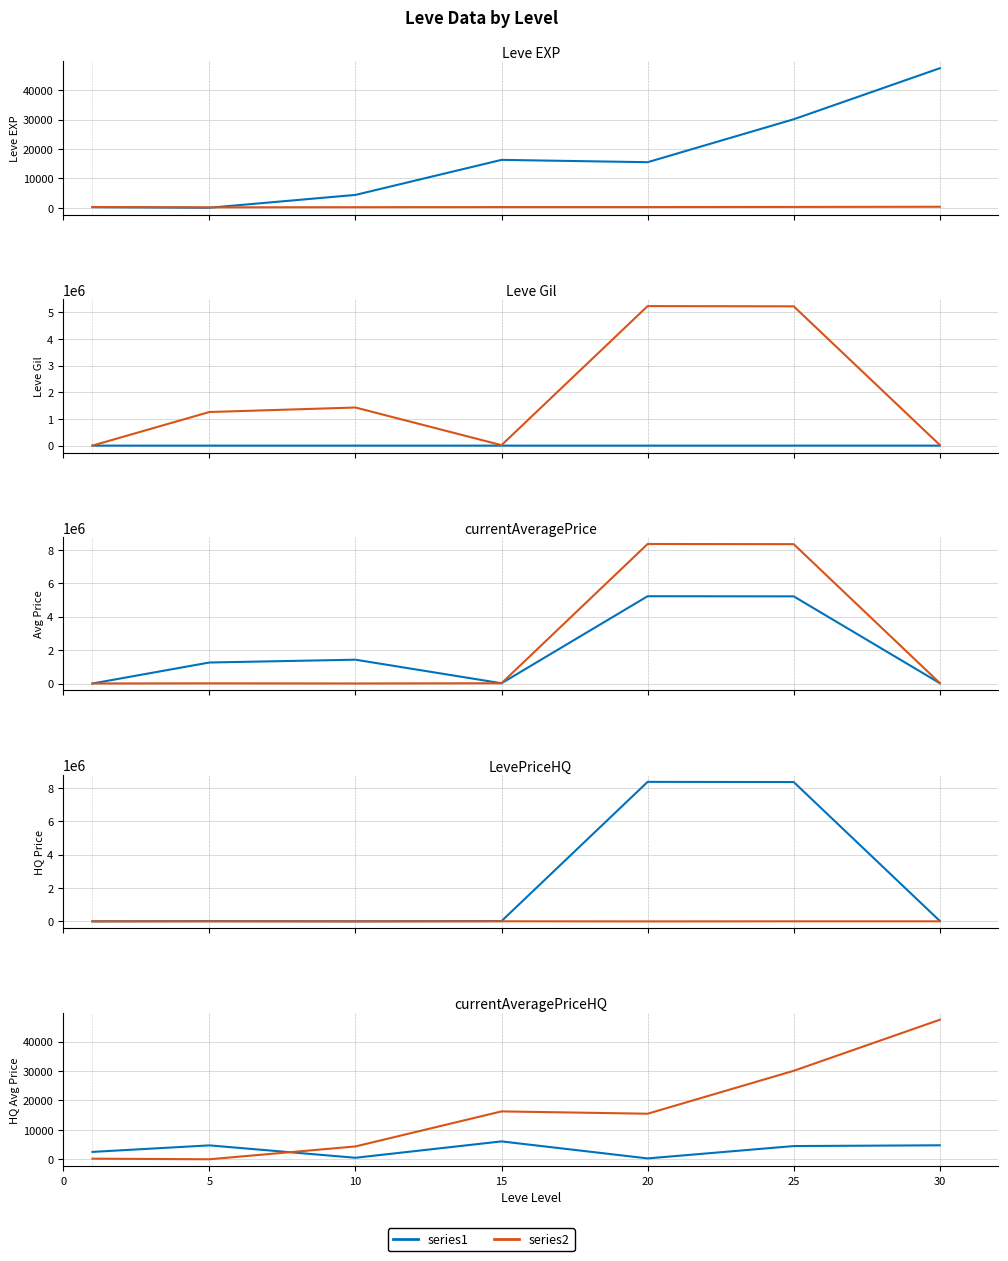

What is the average value of the series2 series?

16277.9